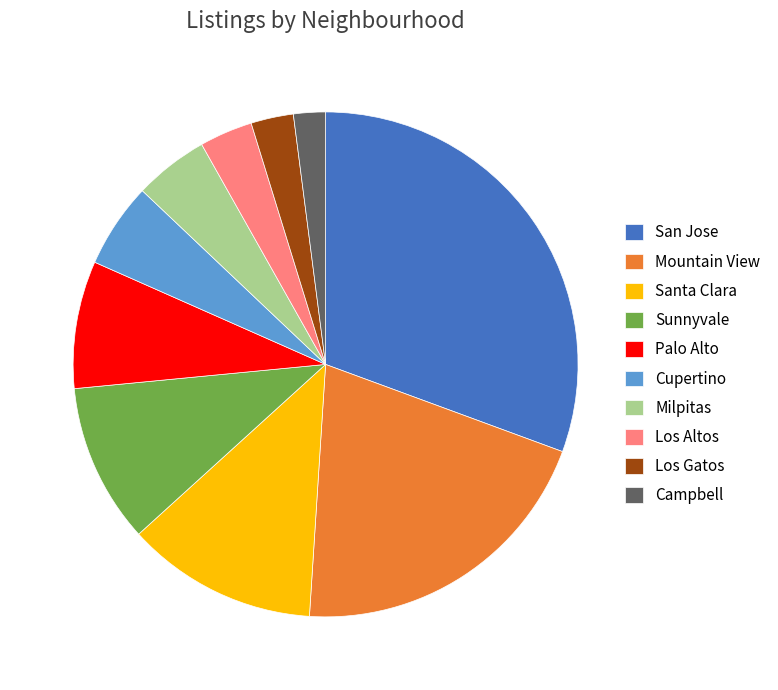

Rank the categories by value from lowest to highest.

Campbell, Los Gatos, Los Altos, Milpitas, Cupertino, Palo Alto, Sunnyvale, Santa Clara, Mountain View, San Jose